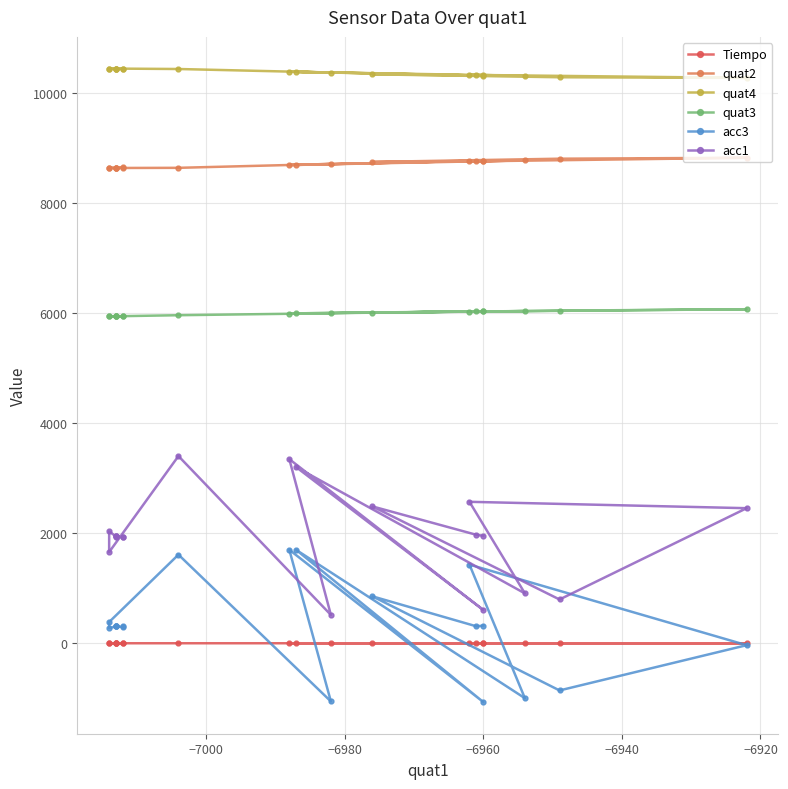

How many data points does each series have?

20